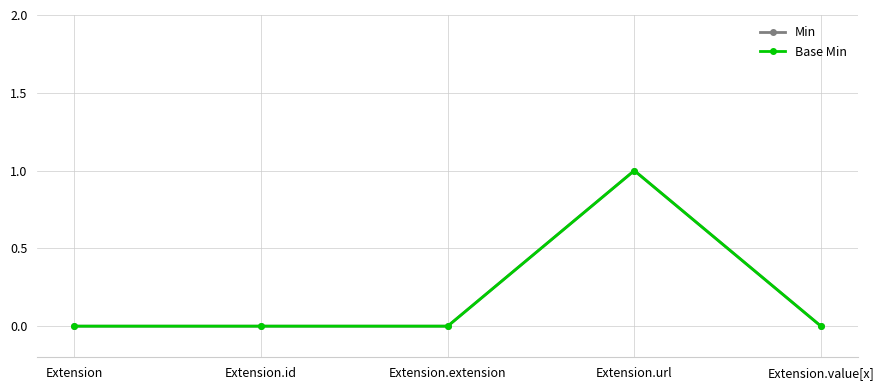

List the series in order of their peak value, lowest first.

Min, Base Min